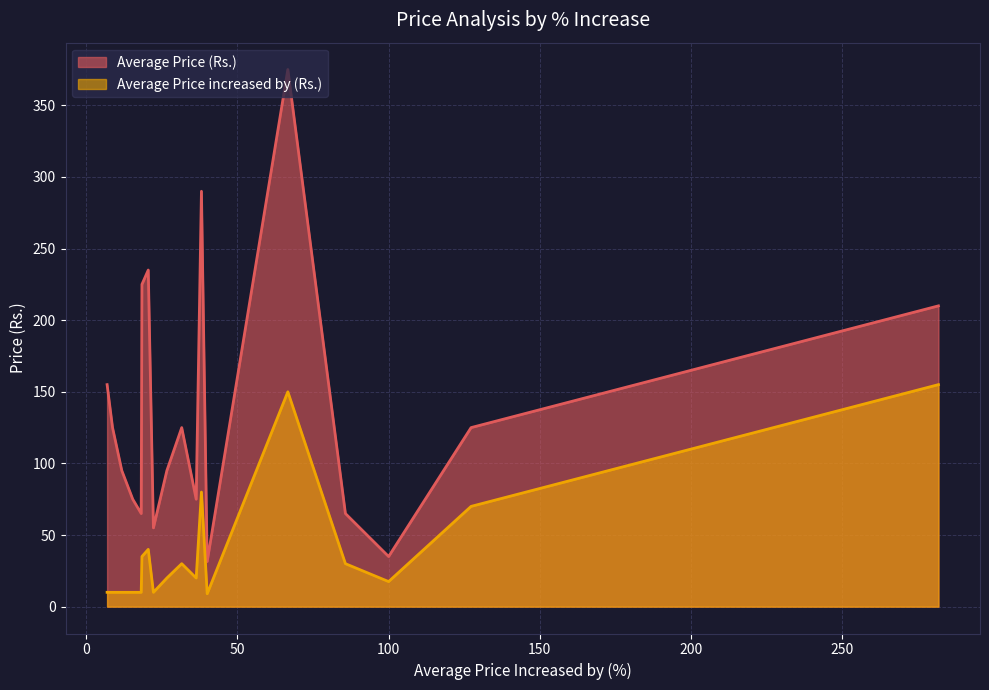

Which series has the largest range (max minus min)?

Average Price (Rs.)